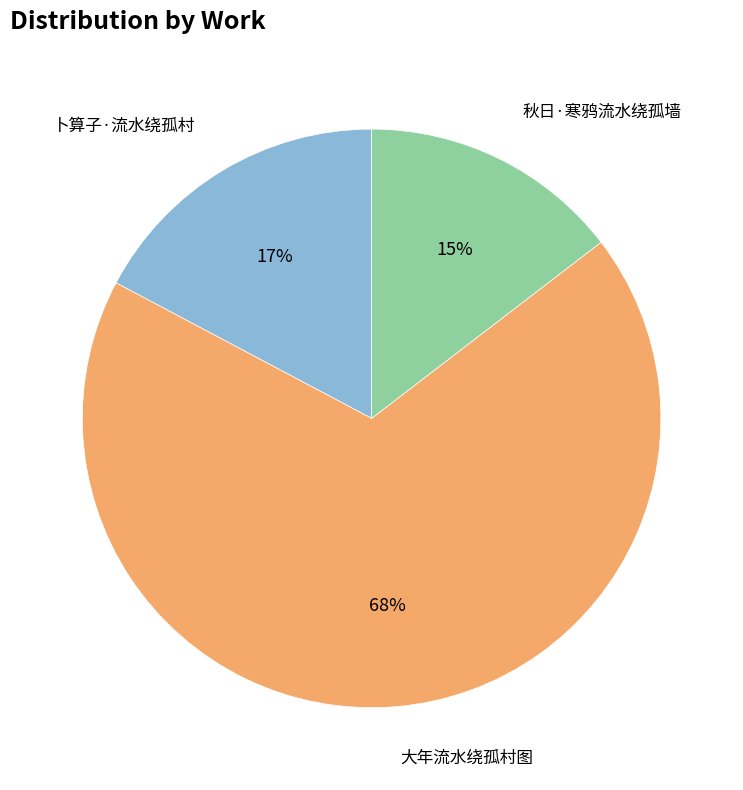

What is the largest slice in the pie chart?

大年流水绕孤村图